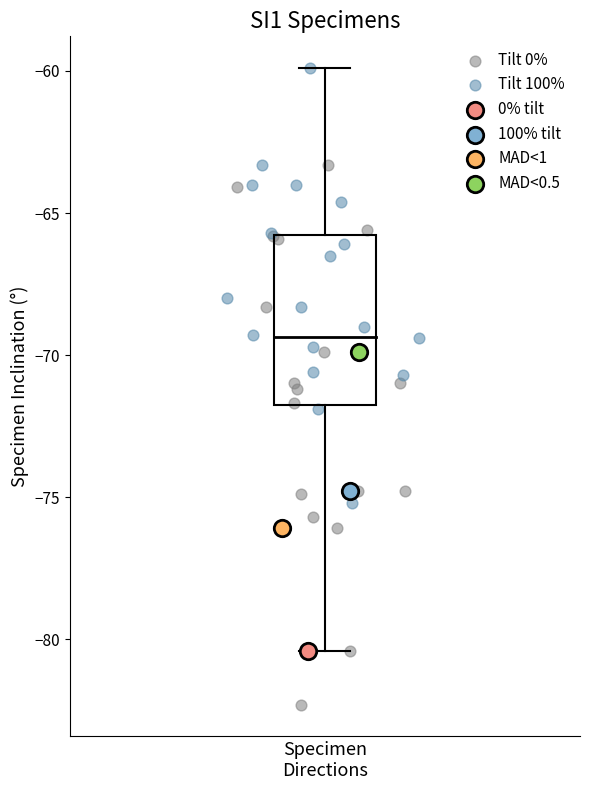

What are all the series names shown in the legend?

Tilt 0%, Tilt 100%, 0% tilt, 100% tilt, MAD<1, MAD<0.5